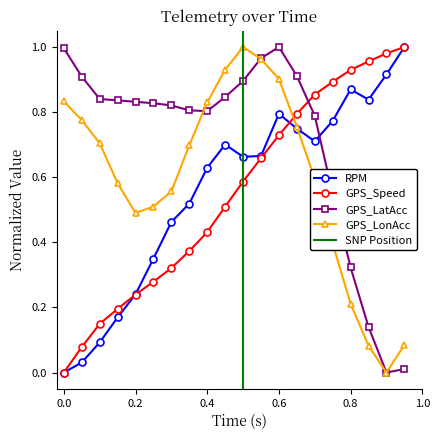

True or false: GPS_LonAcc has more than 1 interior local peaks.

False